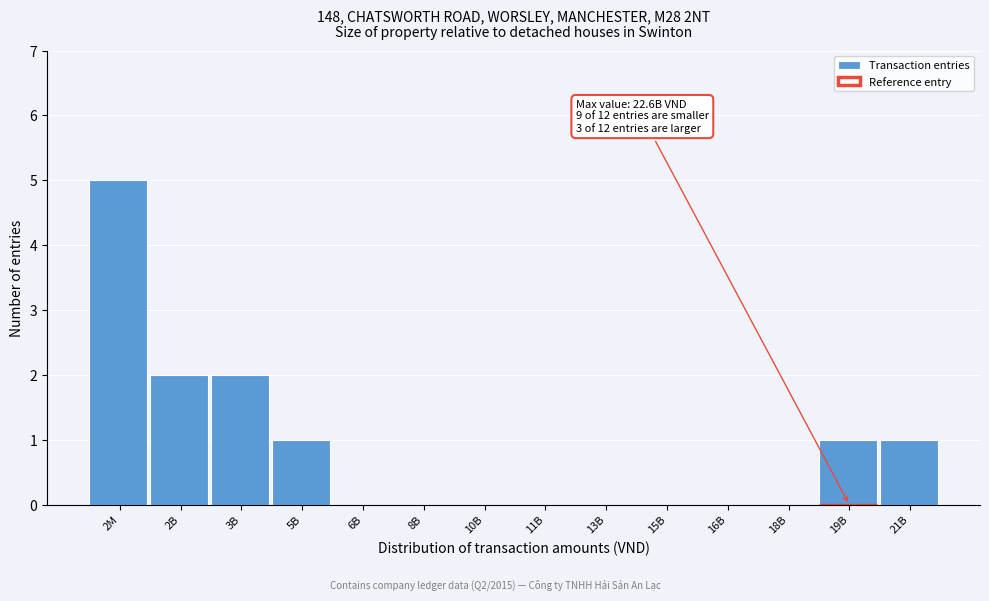

Reading right to left, list all the values displayed in this chart.

21B=1	19B=1	18B=0	16B=0	15B=0	13B=0	11B=0	10B=0	8B=0	6B=0	5B=1	3B=2	2B=2	2M=5